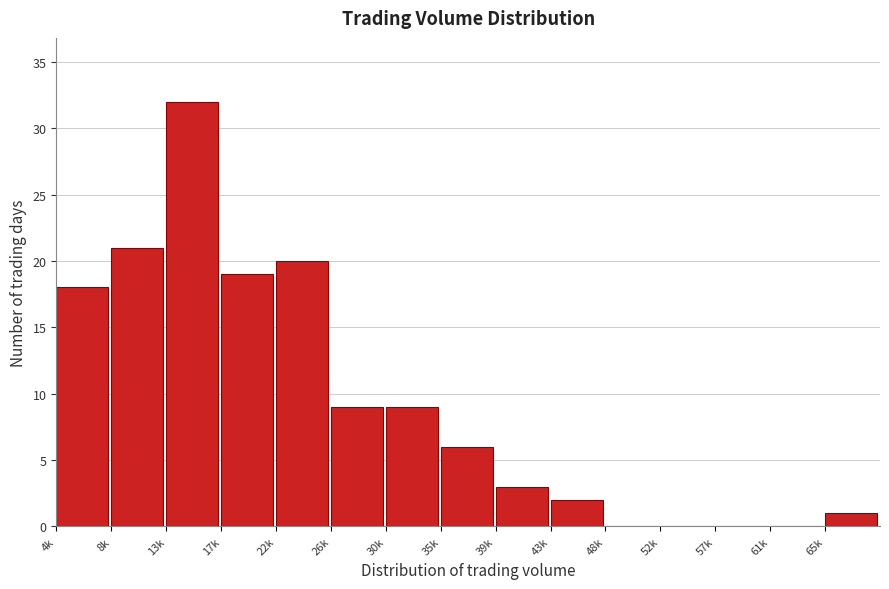

Reading right to left, extract all data points from this chart.

65k=1	61k=0	57k=0	52k=0	48k=0	43k=2	39k=3	35k=6	30k=9	26k=9	22k=20	17k=19	13k=32	8k=21	4k=18